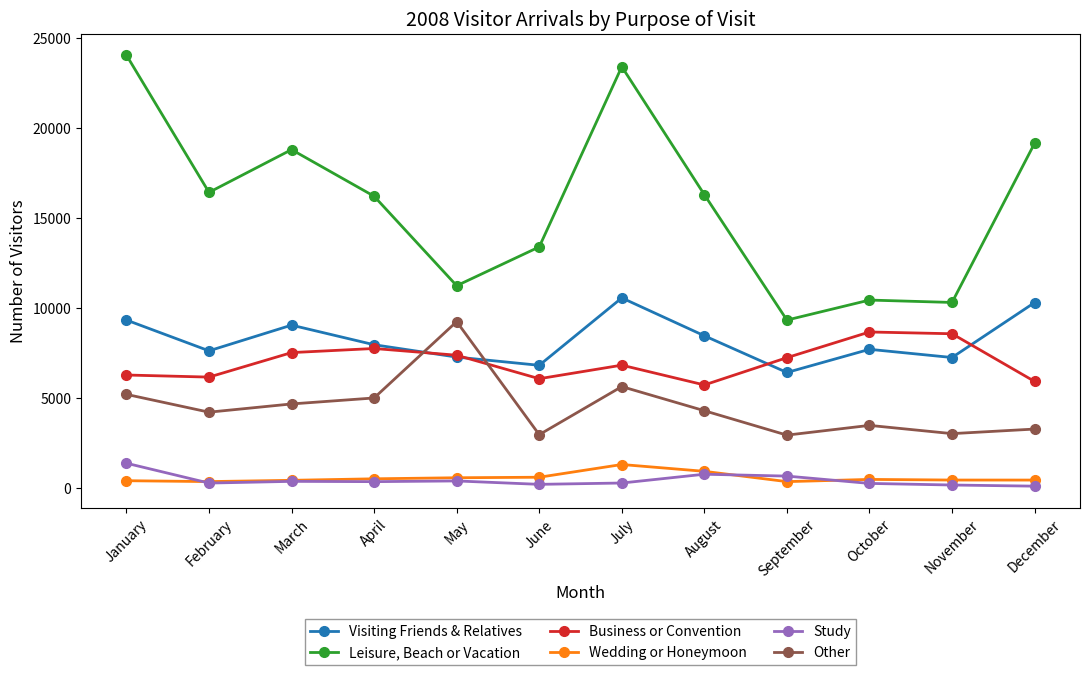

The Other series shows 1346 at February. True or false?

False